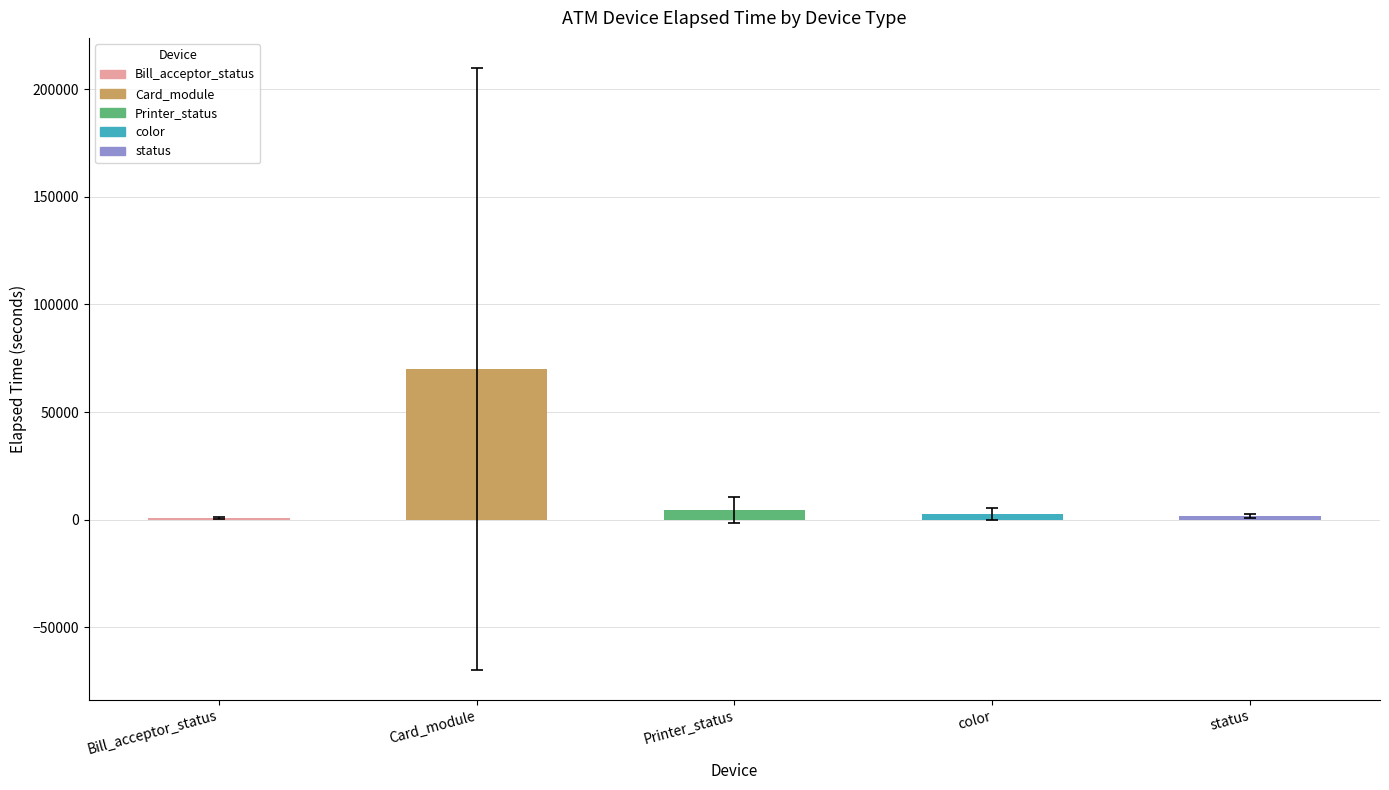

What is the label of the 1st bar from the right?

status